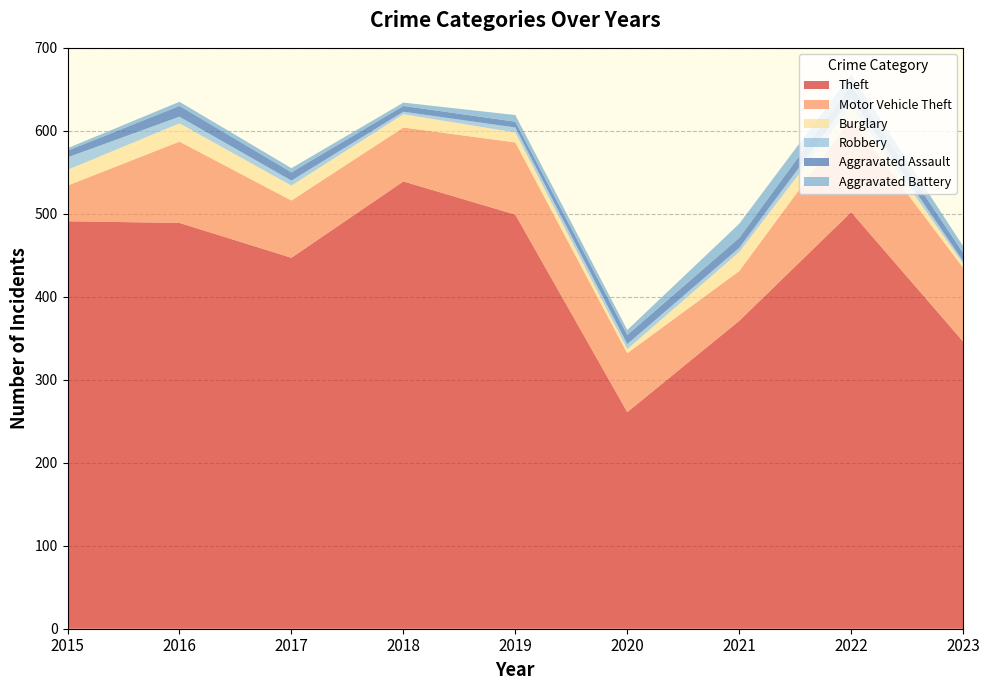

Reading right to left, extract all data points from this chart.

Theft: 2023=346	2022=502	2021=371	2020=261	2019=499	2018=539	2017=447	2016=489	2015=491
Motor Vehicle Theft: 2023=89	2022=112	2021=60	2020=71	2019=87	2018=65	2017=69	2016=98	2015=43
Burglary: 2023=5	2022=16	2021=23	2020=5	2019=12	2018=16	2017=18	2016=22	2015=19
Robbery: 2023=3	2022=10	2021=5	2020=6	2019=6	2018=3	2017=6	2016=8	2015=15
Aggravated Assault: 2023=10	2022=15	2021=12	2020=11	2019=7	2018=7	2017=10	2016=13	2015=8
Aggravated Battery: 2023=8	2022=13	2021=17	2020=6	2019=8	2018=4	2017=5	2016=5	2015=3